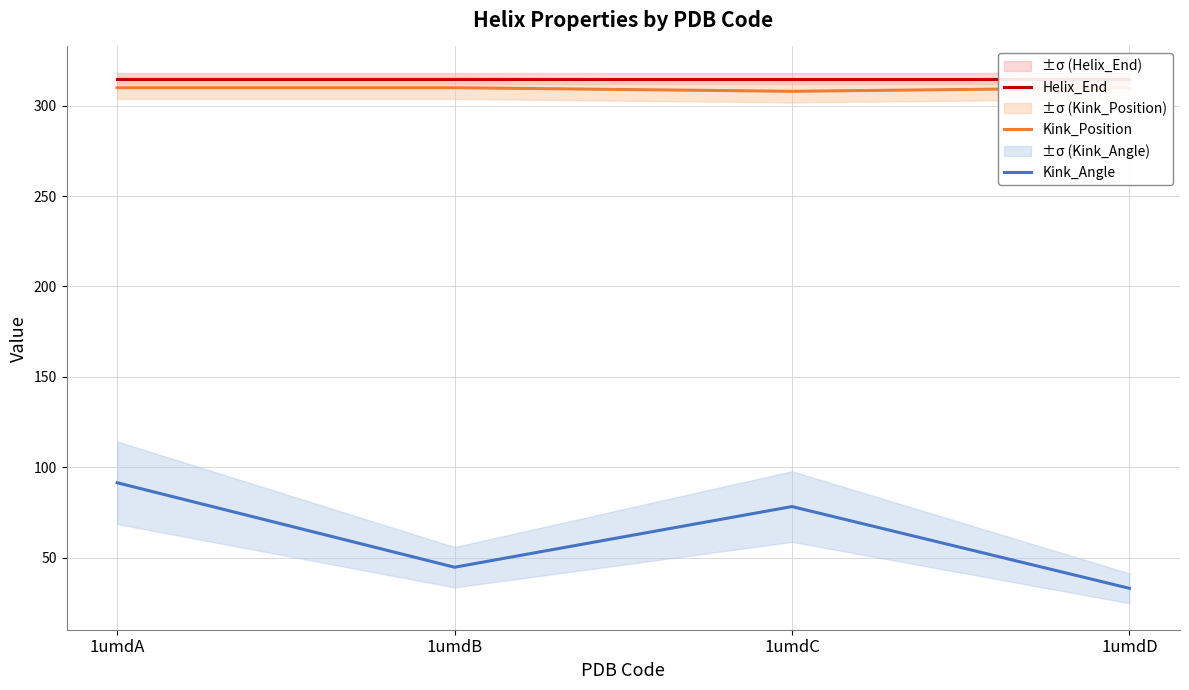

How many data points in Kink_Angle are less than 78?

2